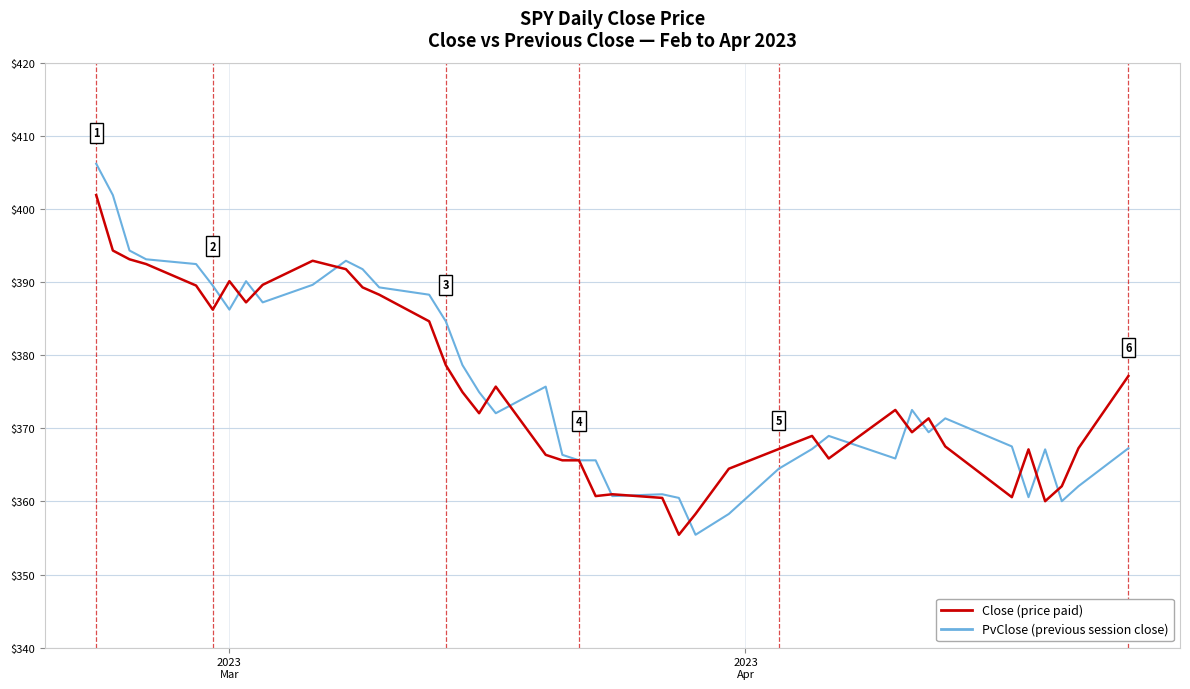

What is the minimum value shown in the chart?

355.4